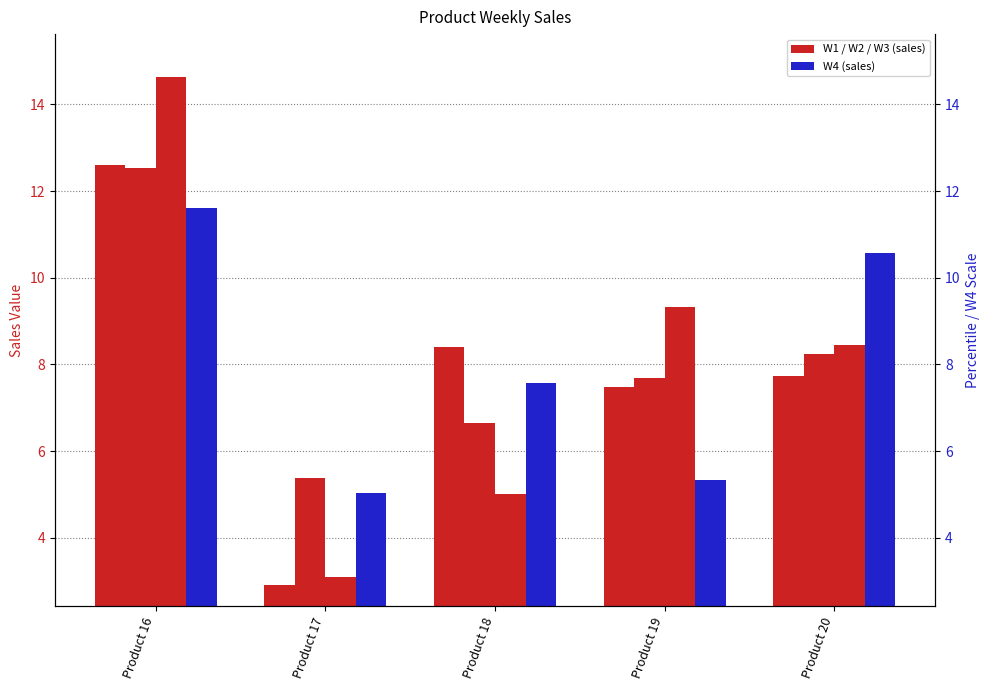

What is the difference between the second highest and minimum values in the W4 series?

5.5